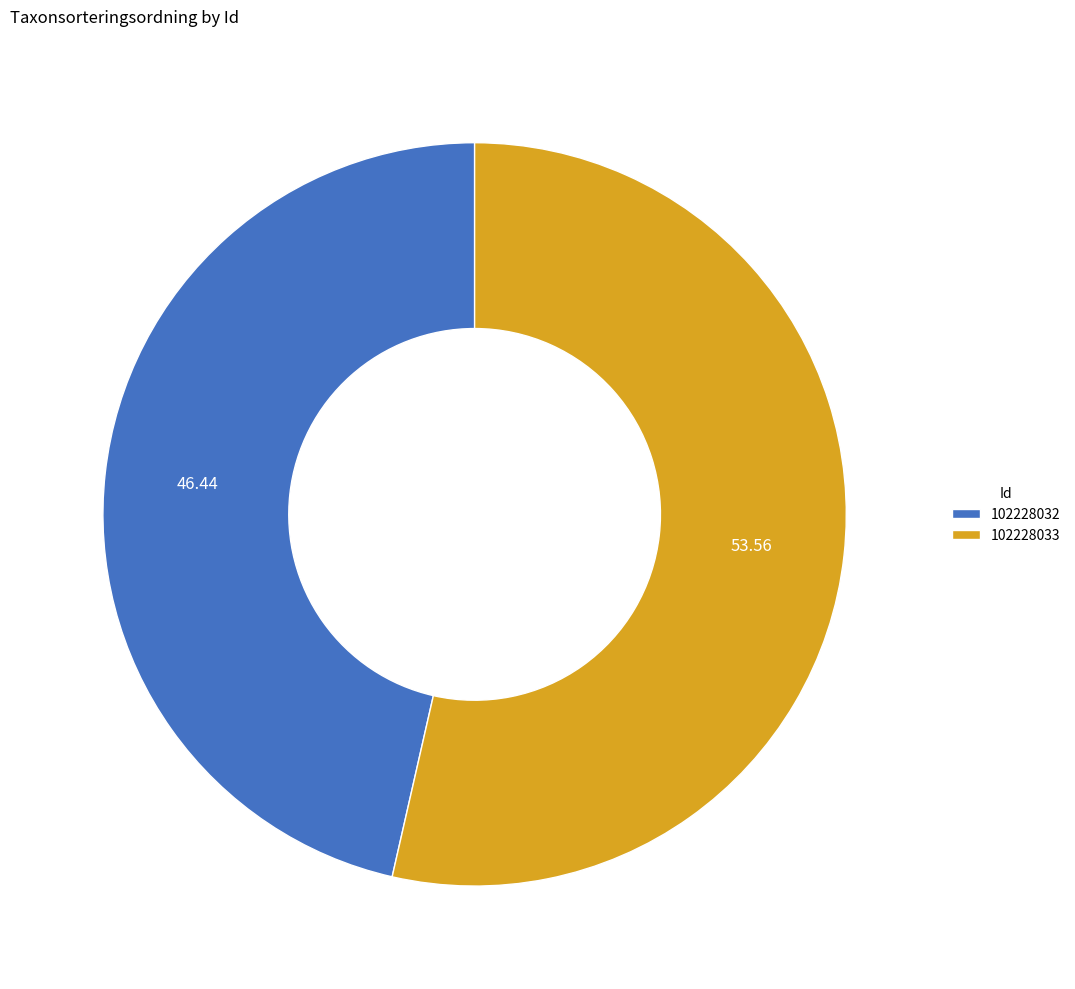

Is the sum of 102228032 and 102228033 greater than half?

Yes